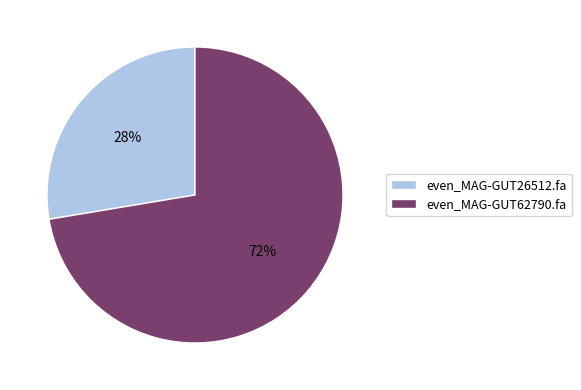

Is the sum of even_MAG-GUT26512.fa and even_MAG-GUT62790.fa greater than half?

Yes